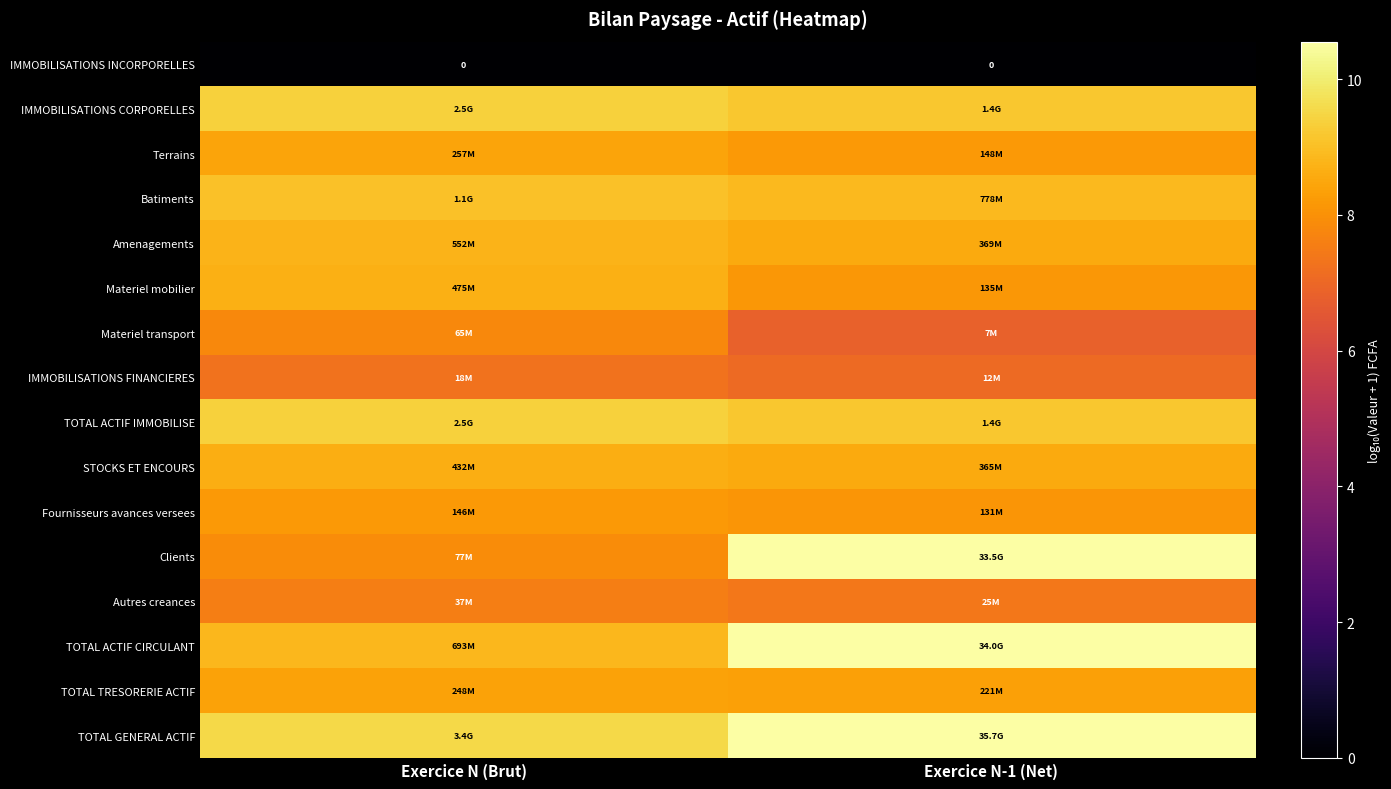

The value of Autres creances at Exercice N (Brut) is 7.6. True or false?

True